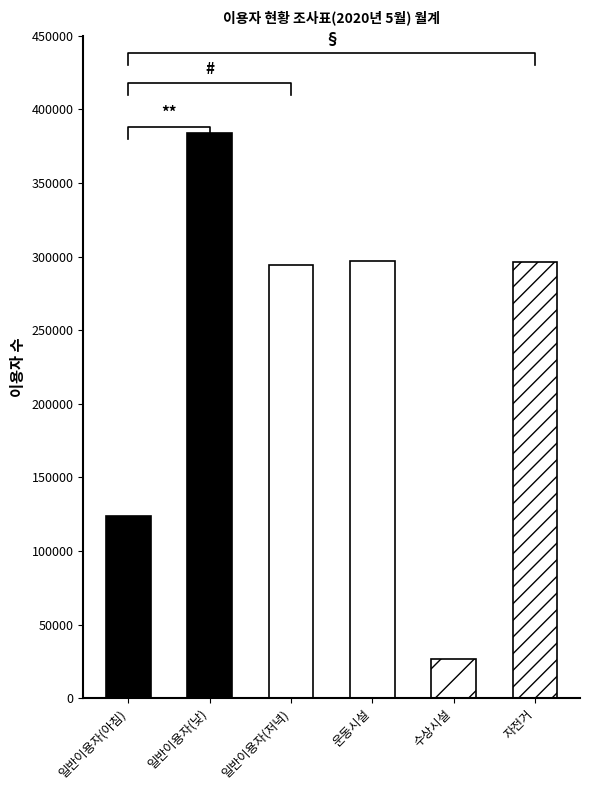

What is the sum of all values?

1421624